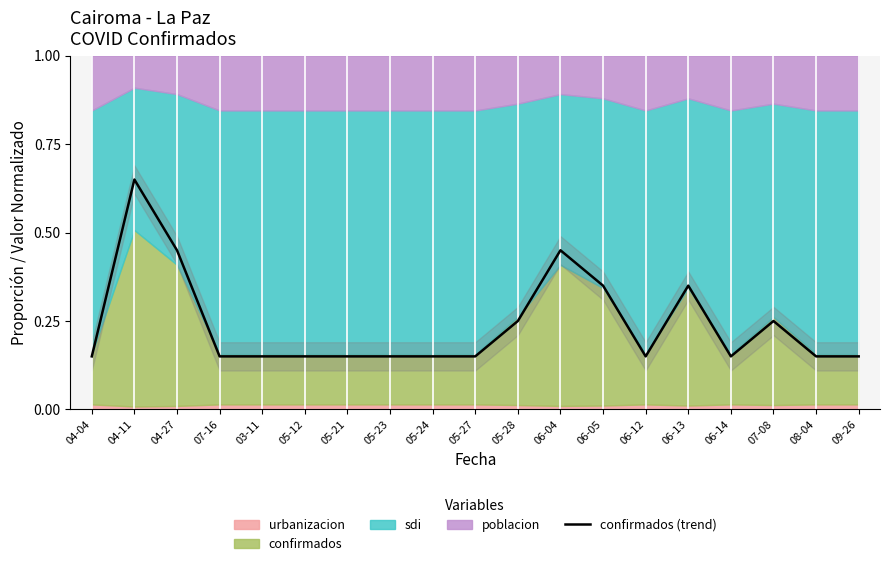

What is the difference between the second highest and second lowest values?

0.3